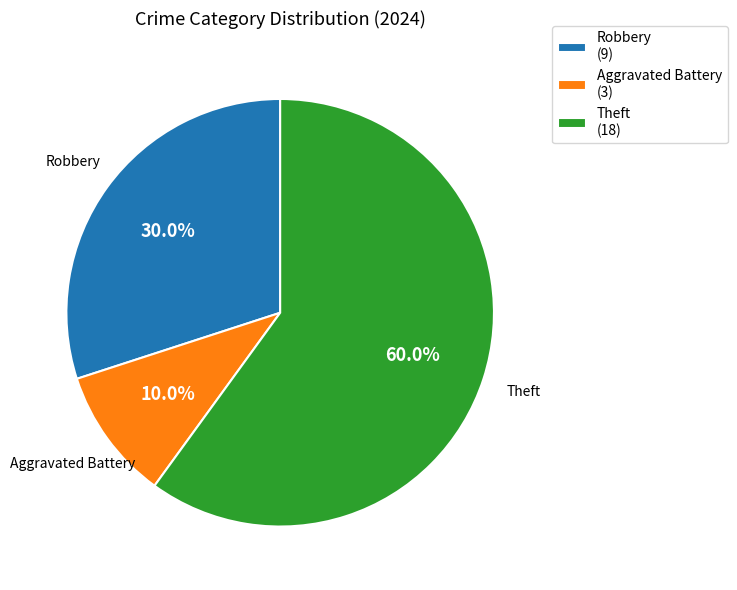

Which category accounts for the majority?

Theft (18)